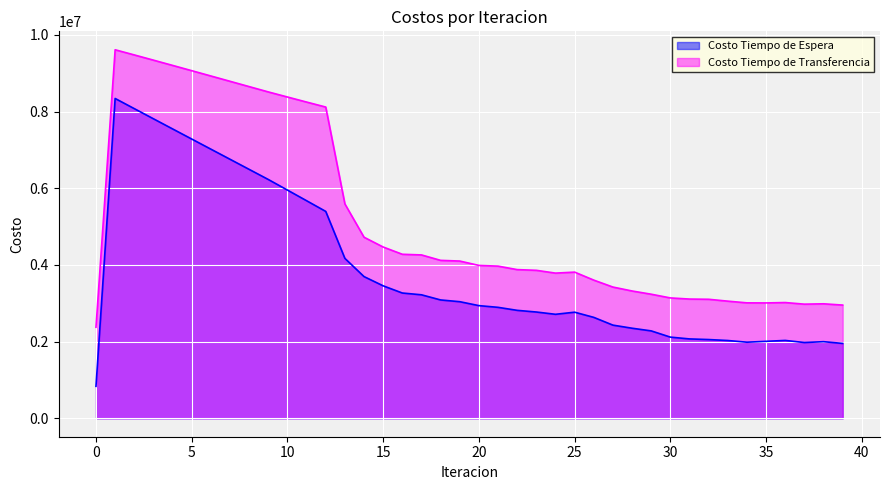

What is the sum of the Costo Tiempo de Transferencia values at 27 and 14?

8147288.0